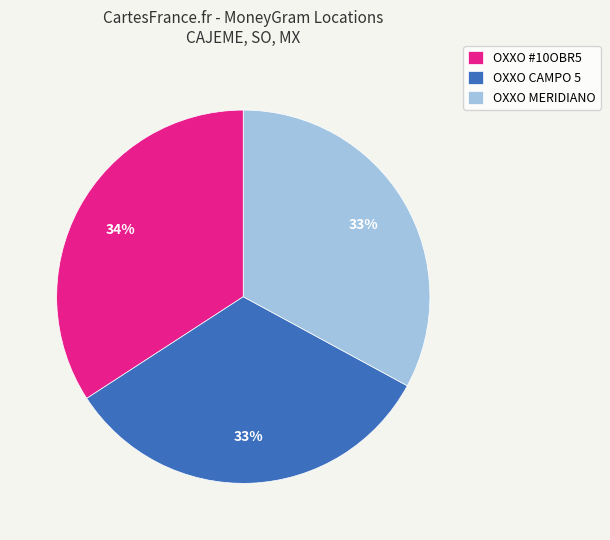

To the nearest percent, what portion does OXXO MERIDIANO represent?

33%